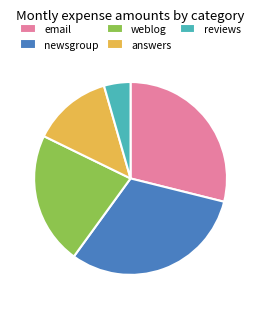

What is the largest slice in the pie chart?

newsgroup